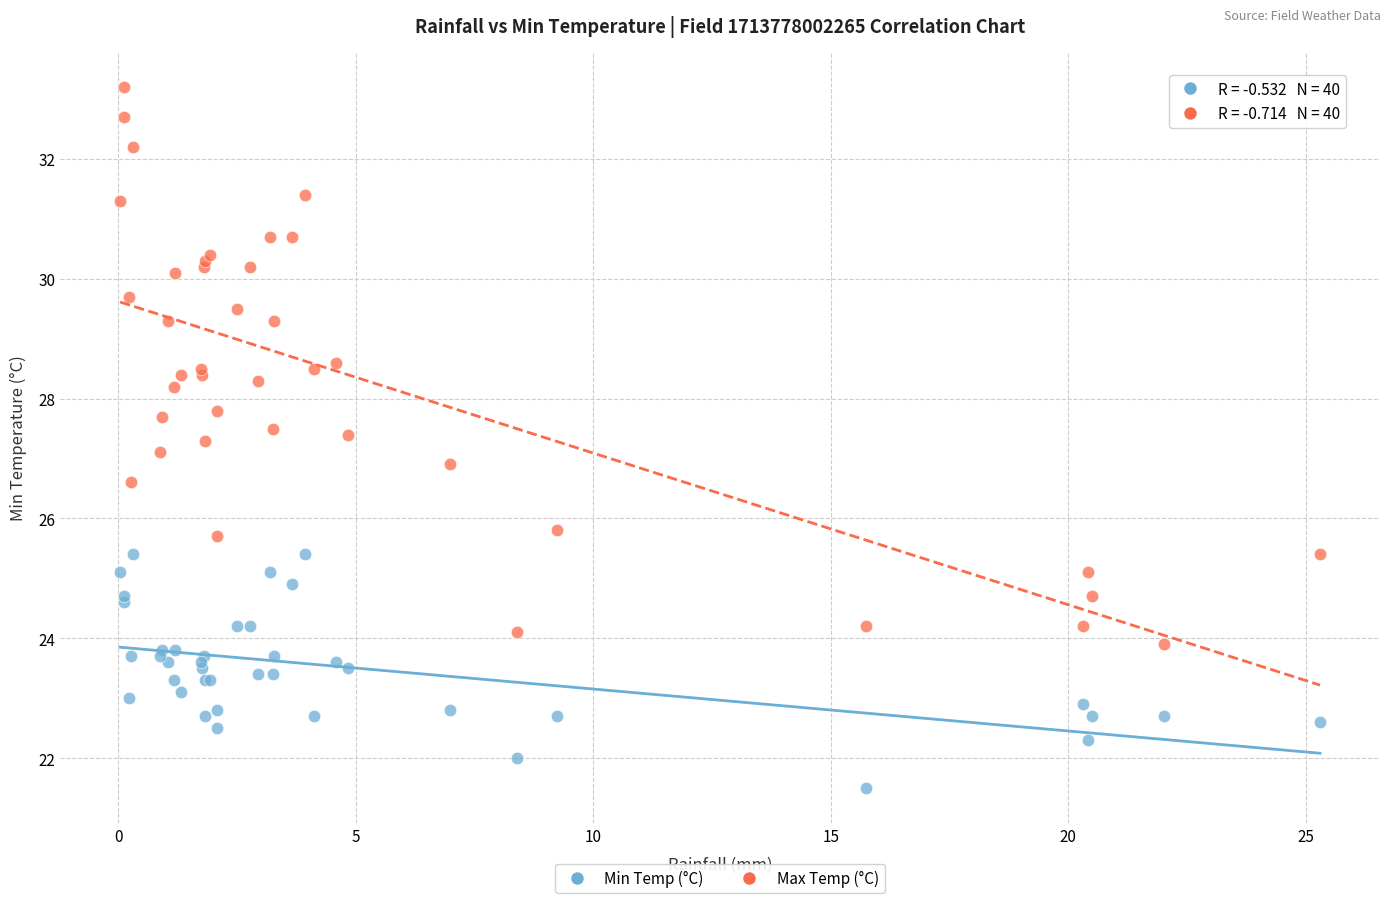

Which series has the largest Y range (max minus min)?

Max Temp (°C)